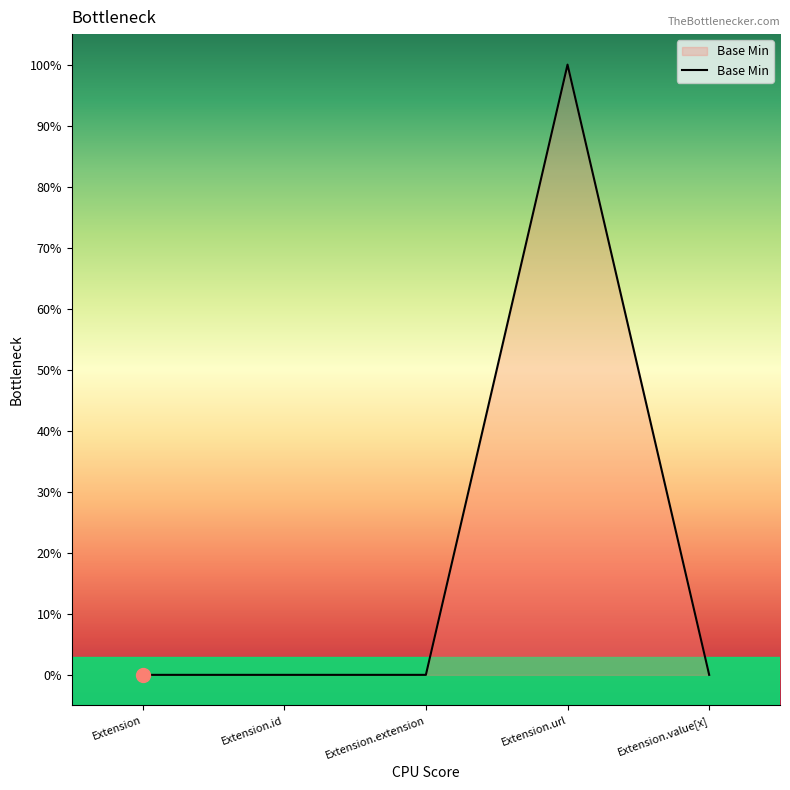

Between Extension.value[x] and Extension, which is larger?

Extension.value[x]